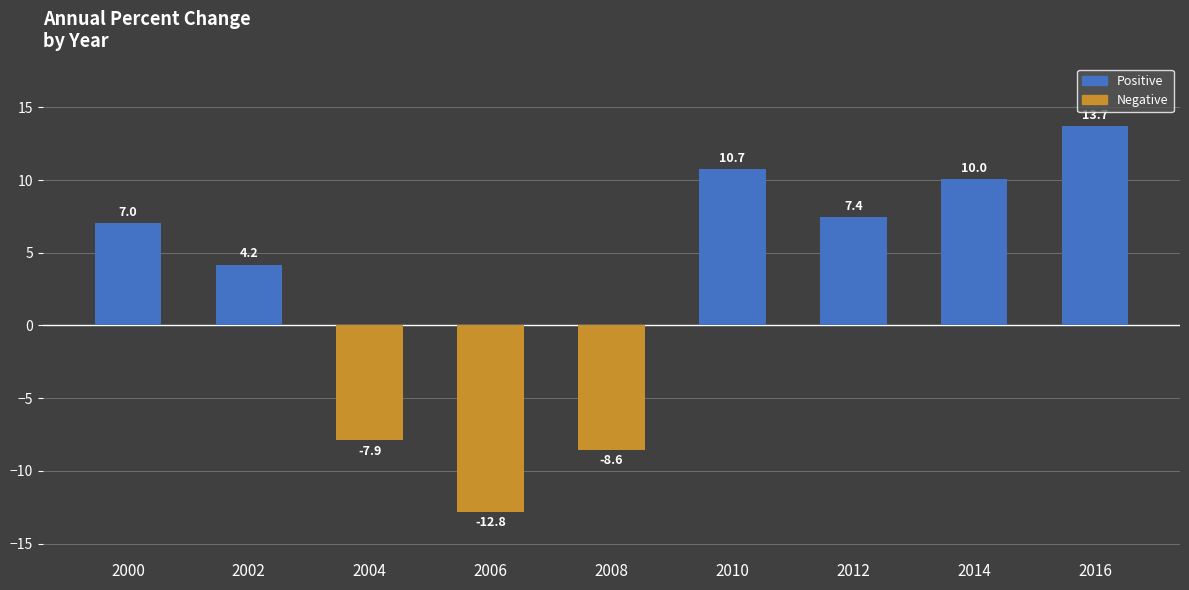

At which label does the data first exceed 7?

2000